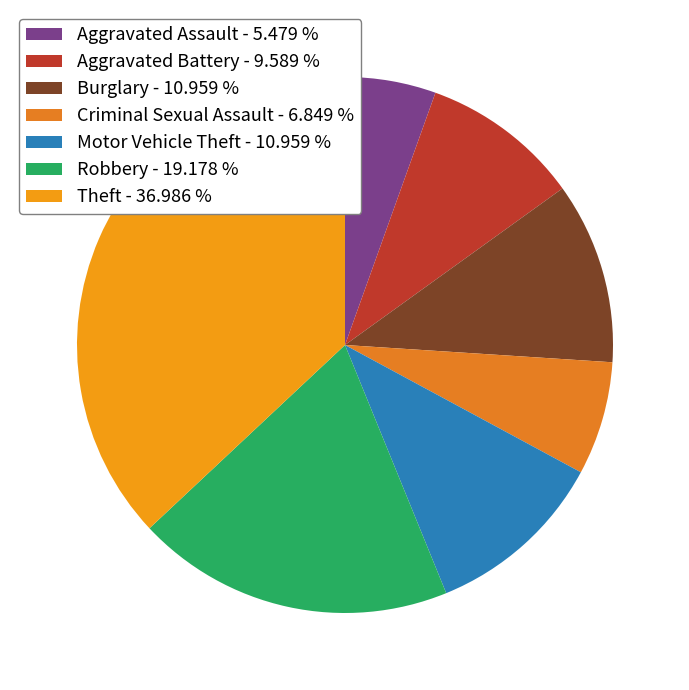

How many segments does this pie chart have?

7